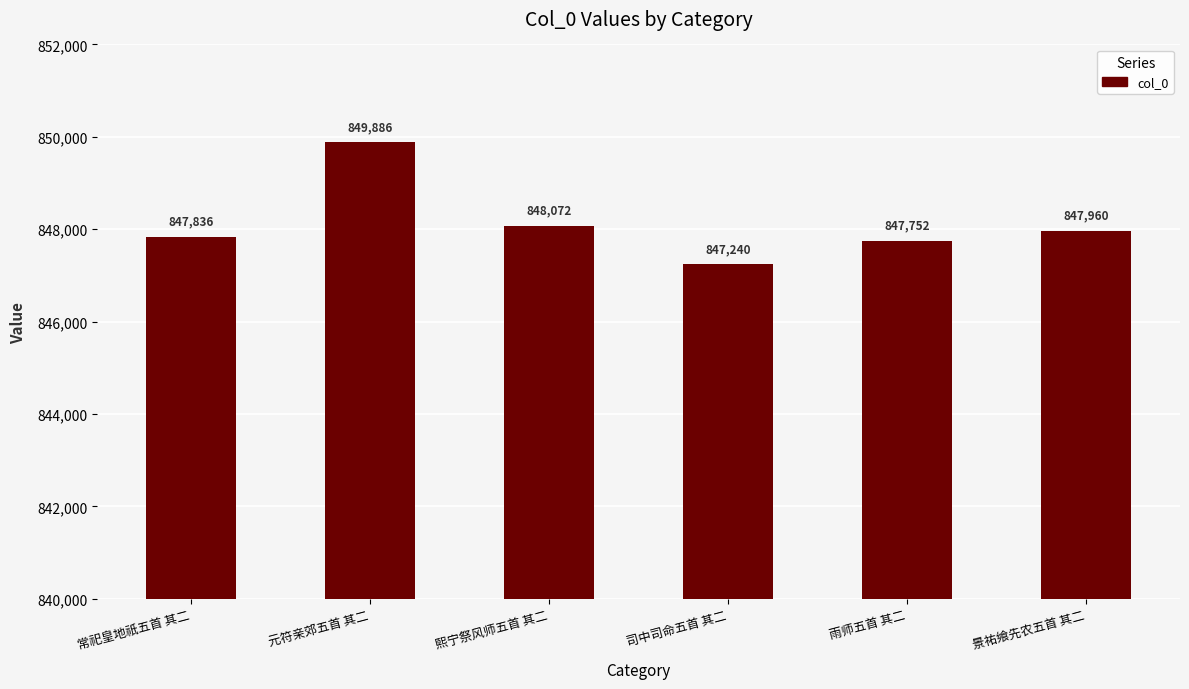

Does the chart contain stacked bars?

No